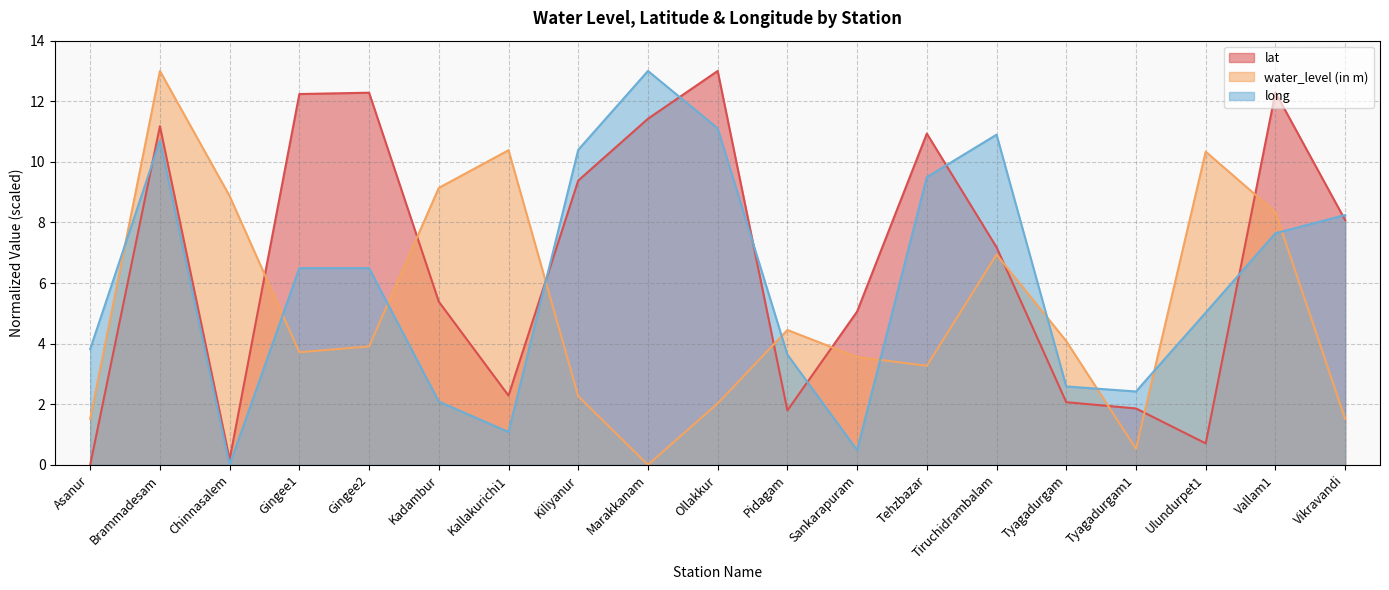

True or false: long has more than 2 points higher than both neighbors.

True